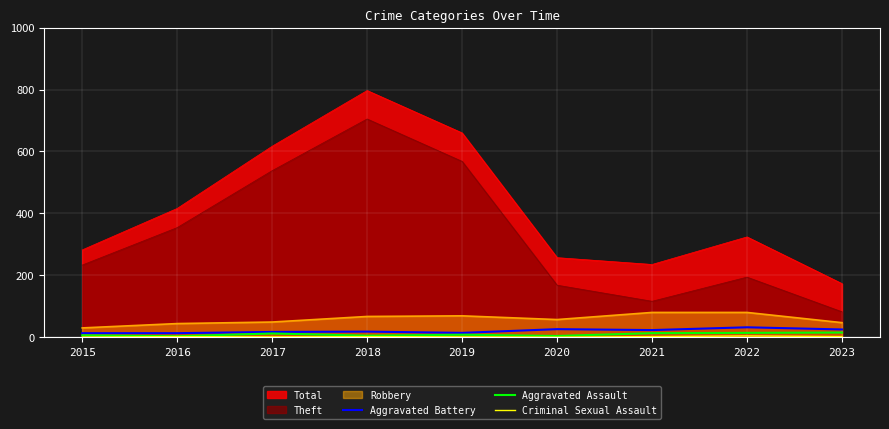

True or false: Aggravated Battery and Aggravated Assault intersect in this chart.

False